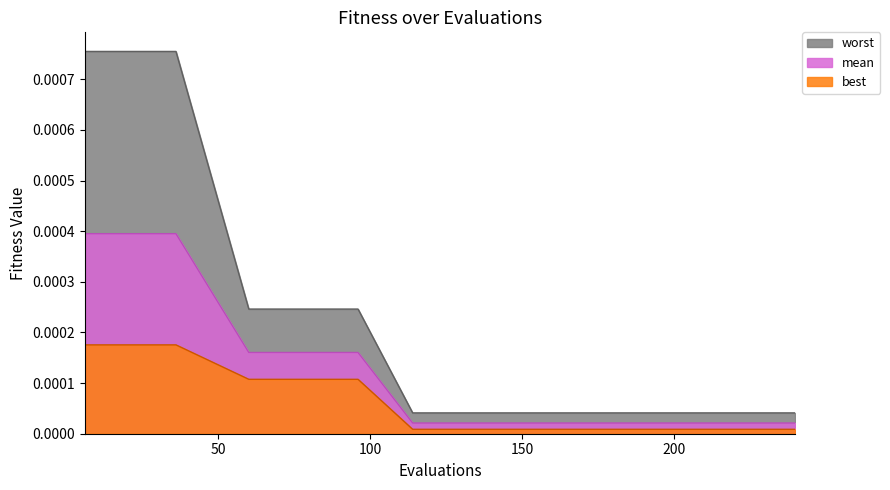

How many lines are shown in the chart?

3